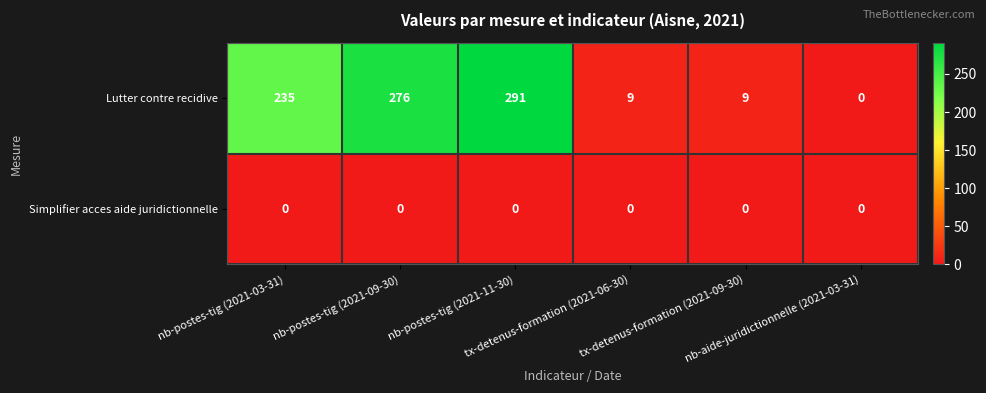

List the series in order of their peak value, lowest first.

Simplifier acces aide juridictionnelle, Lutter contre recidive